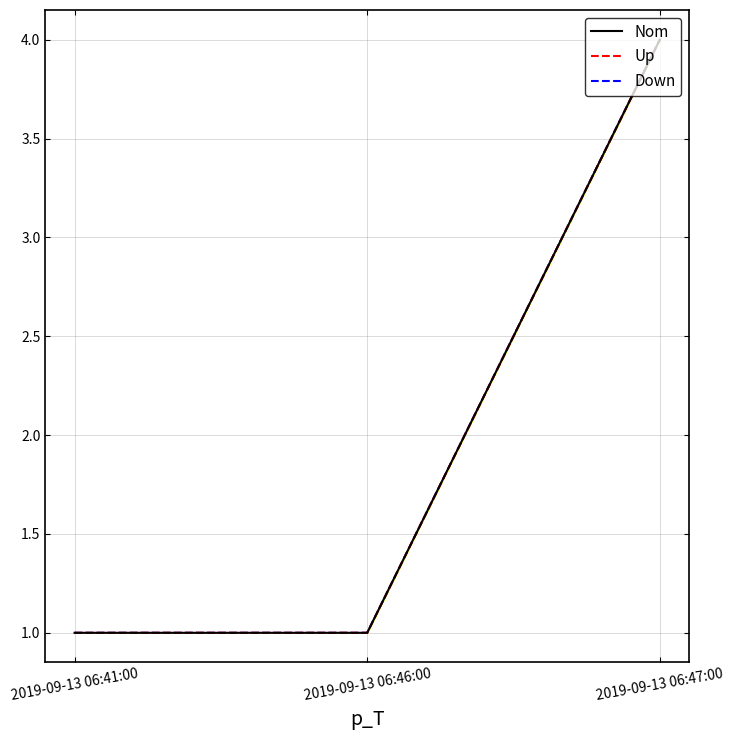

Count the Nom values in the range 1 to 4.

3